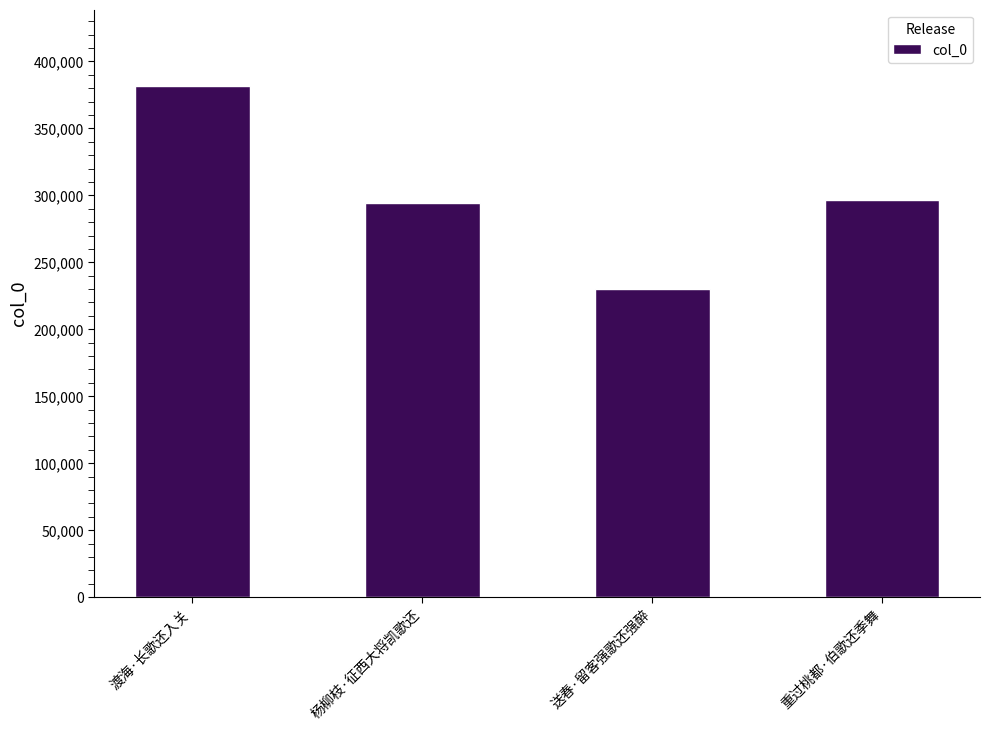

The chart shows a value of 188852 at 杨柳枝·征西大将凯歌还. True or false?

False